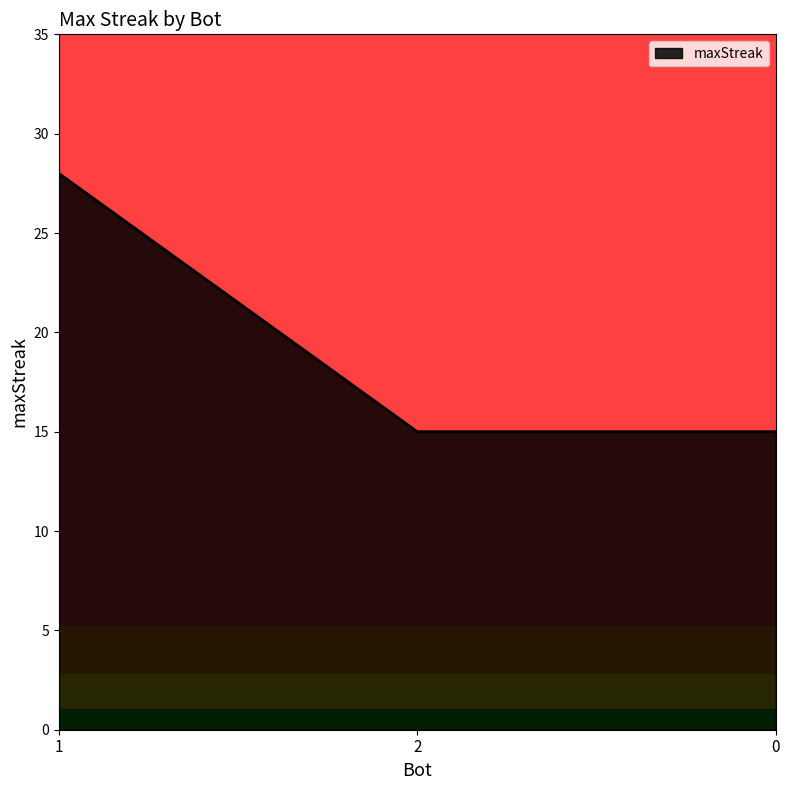

Does the chart have visible grid lines?

No